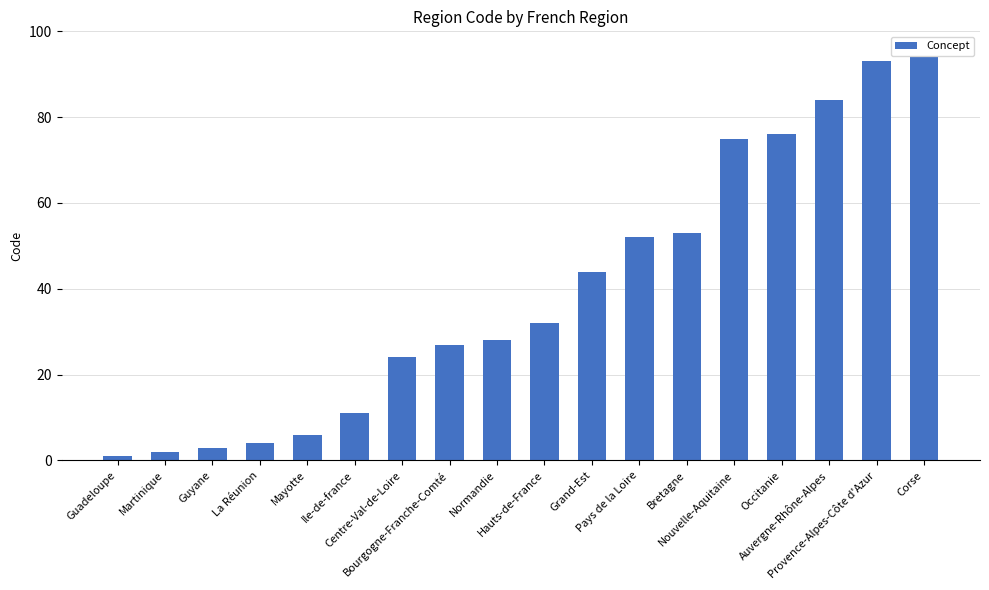

Which category has the highest value across all series?

Corse